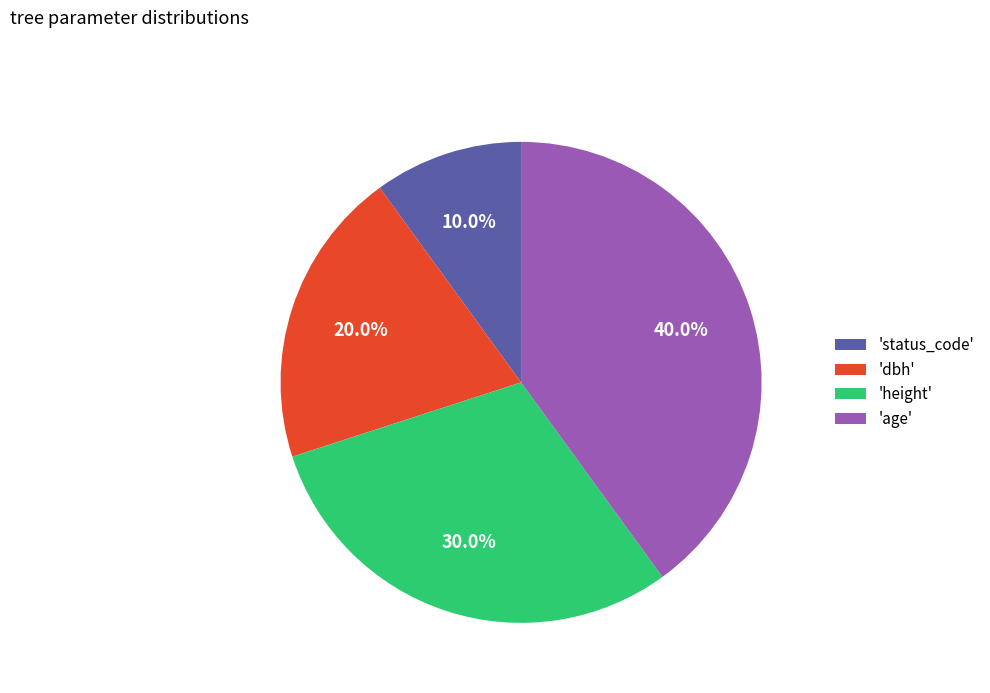

How many slices are in this pie chart?

4